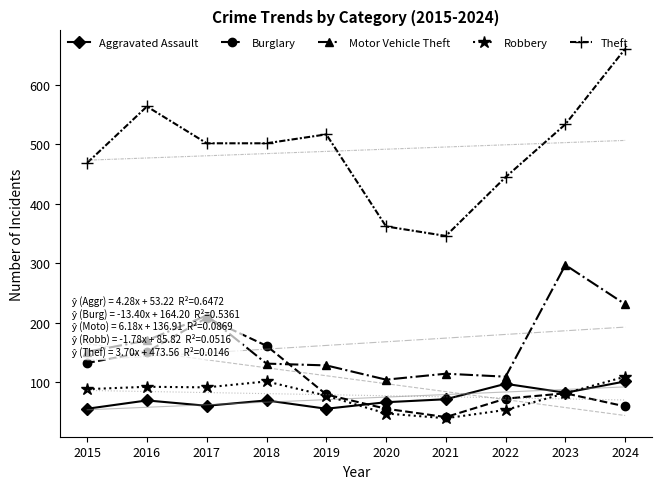

How many lines are shown in the chart?

5